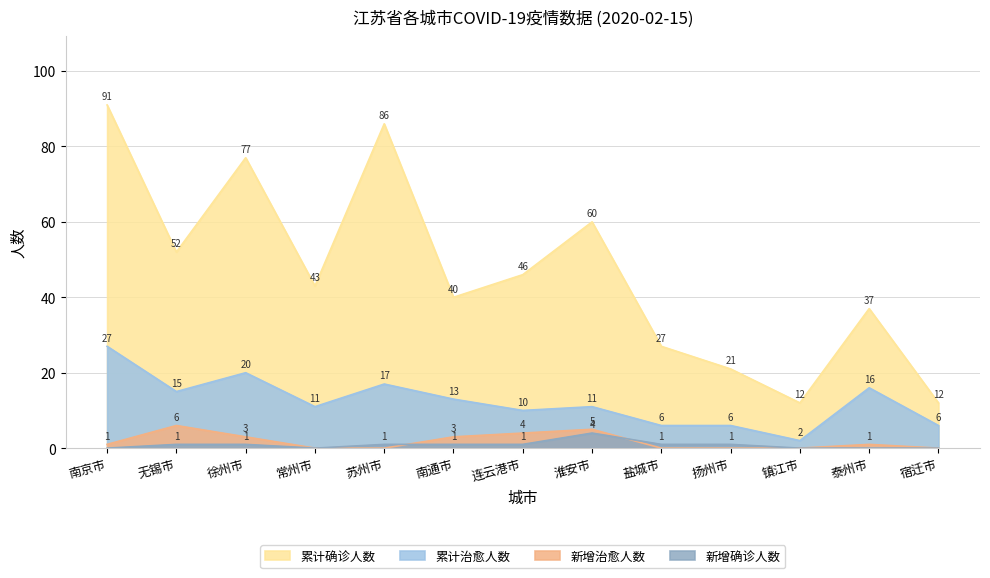

Which series has the widest spread of values?

累计确诊人数